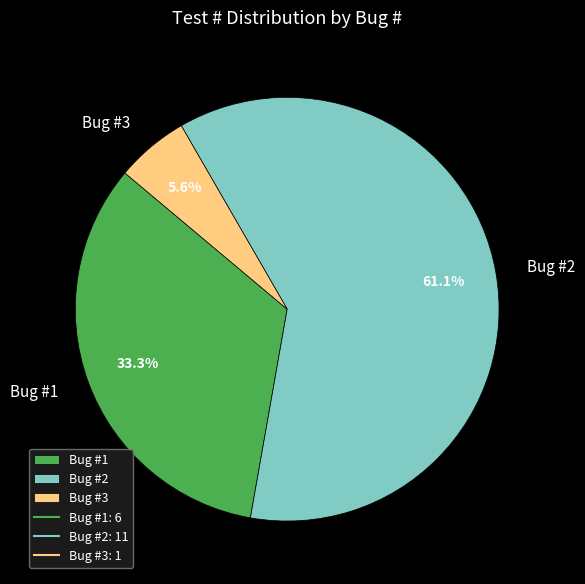

What percentage is NOT represented by Bug #3?

94.4%